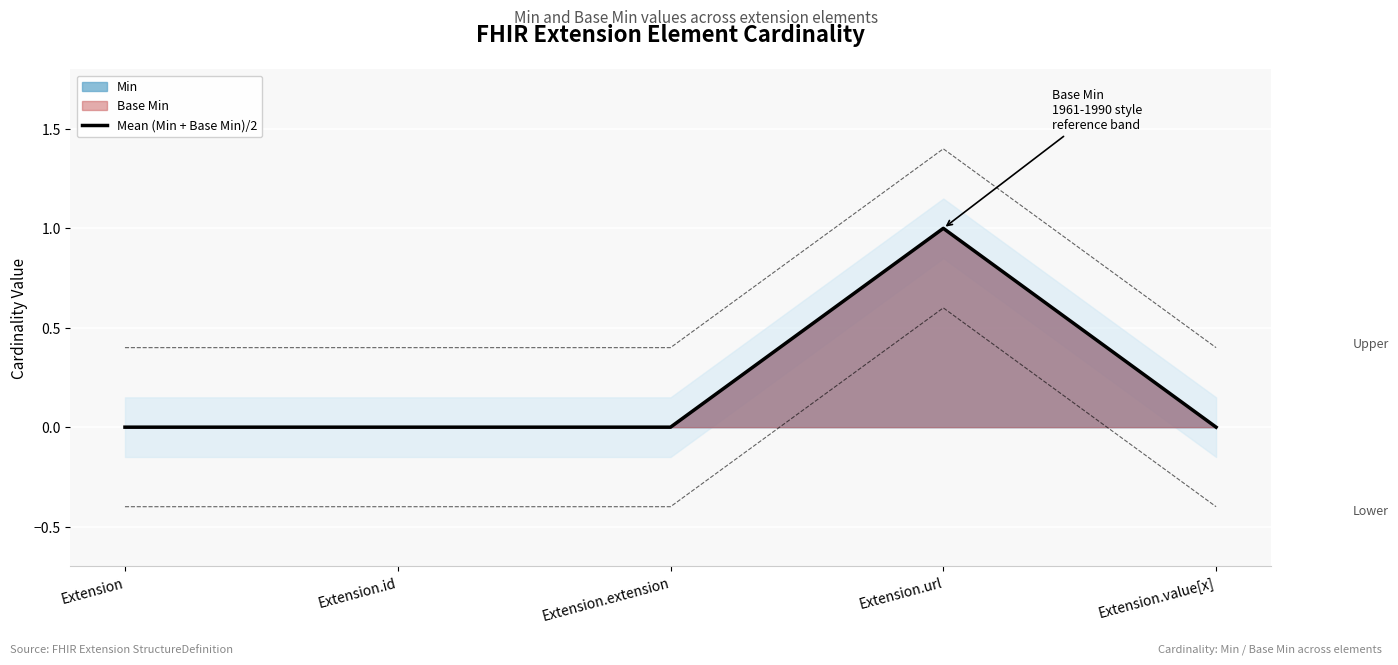

What is the sum of all values?

1